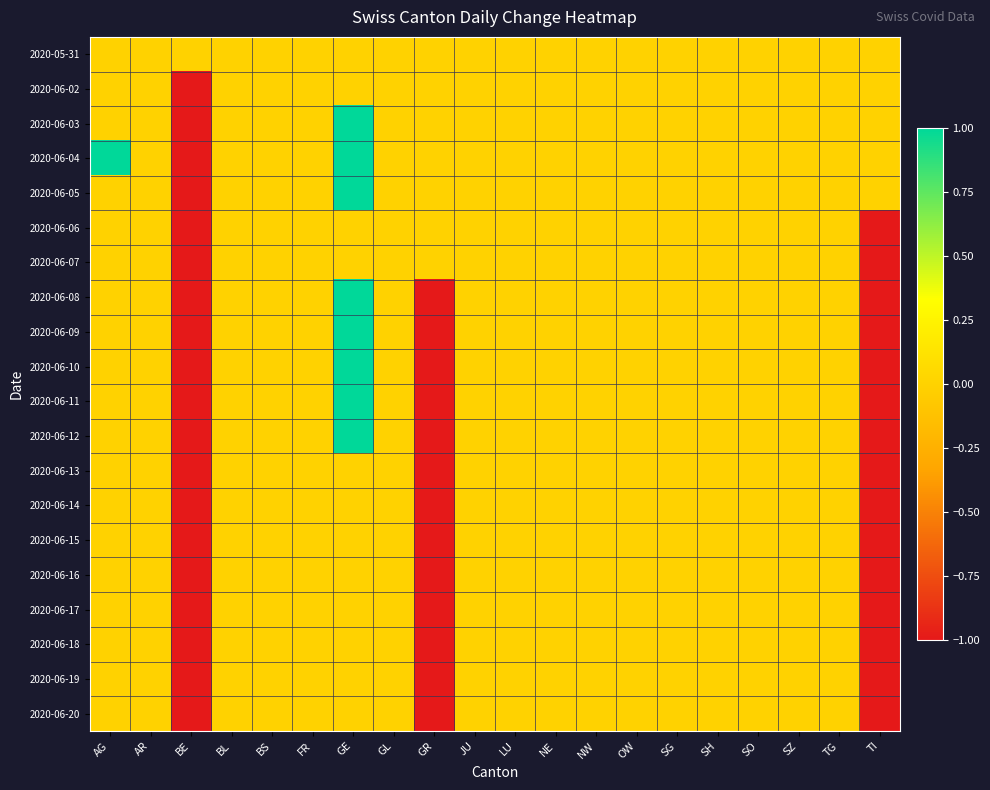

At how many categories does at least one series exceed 0?

2